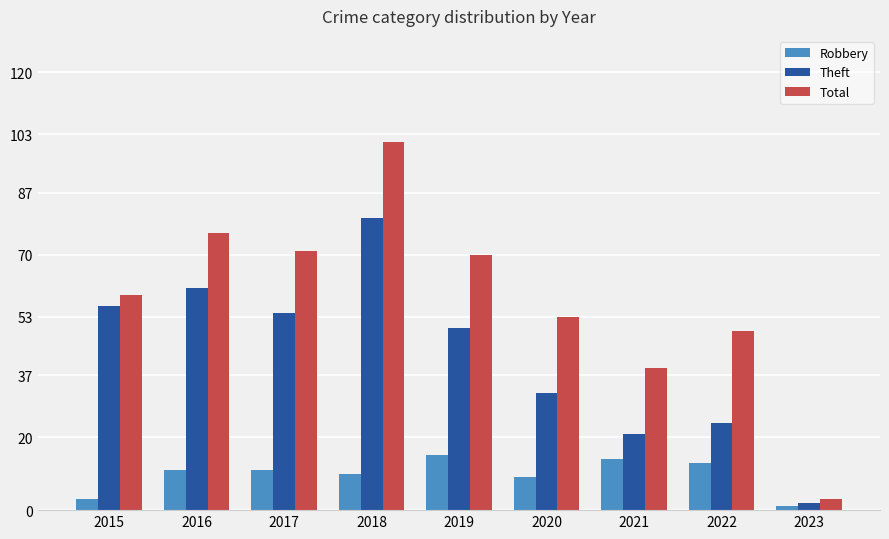

List the series in order of their peak value, lowest first.

Robbery, Theft, Total